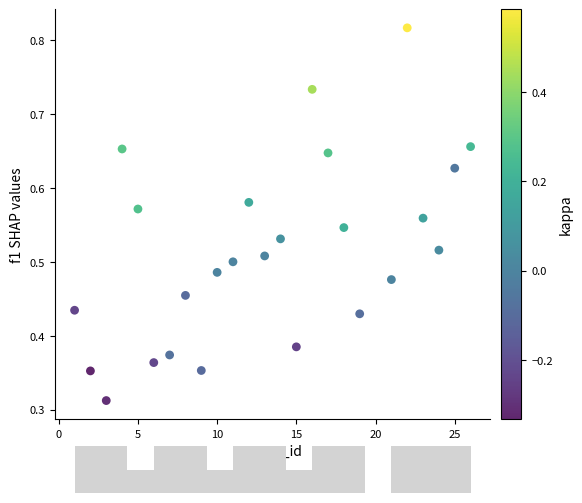

What is the range of X values (max minus min)?

25.0